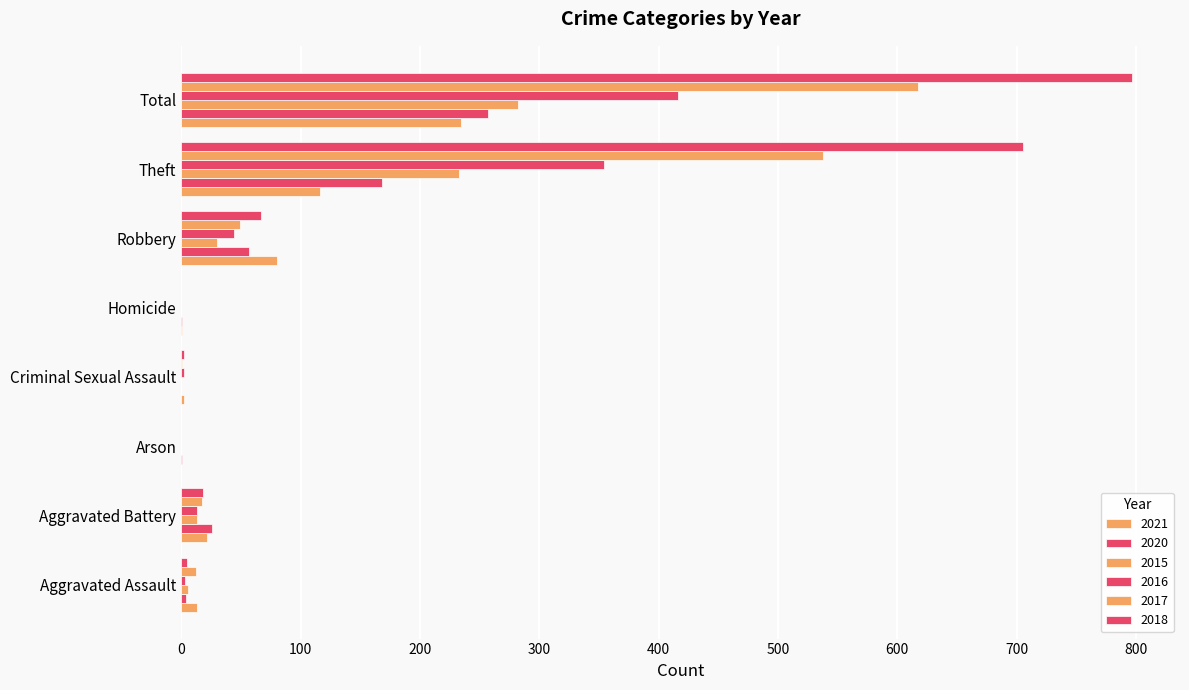

What is the average value of the 2017 series?

154